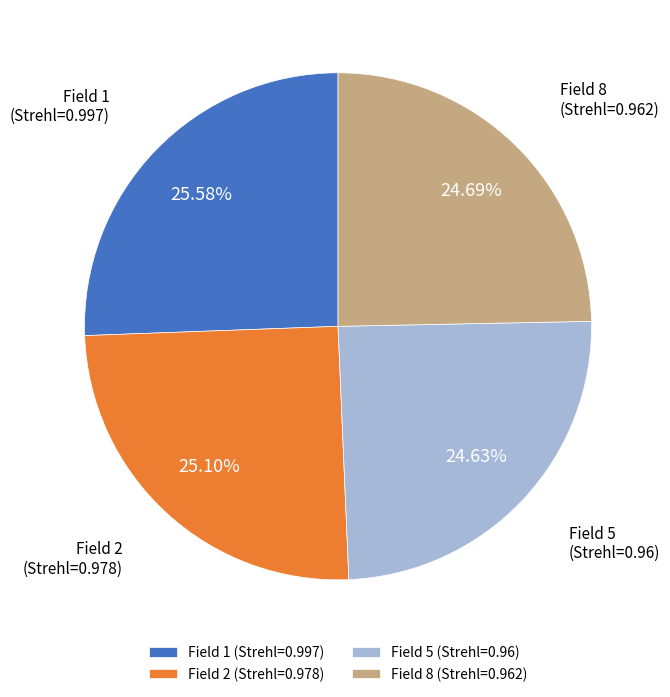

Is the sum of Field 2 (Strehl=0.978) and Field 1 (Strehl=0.997) greater than half?

Yes